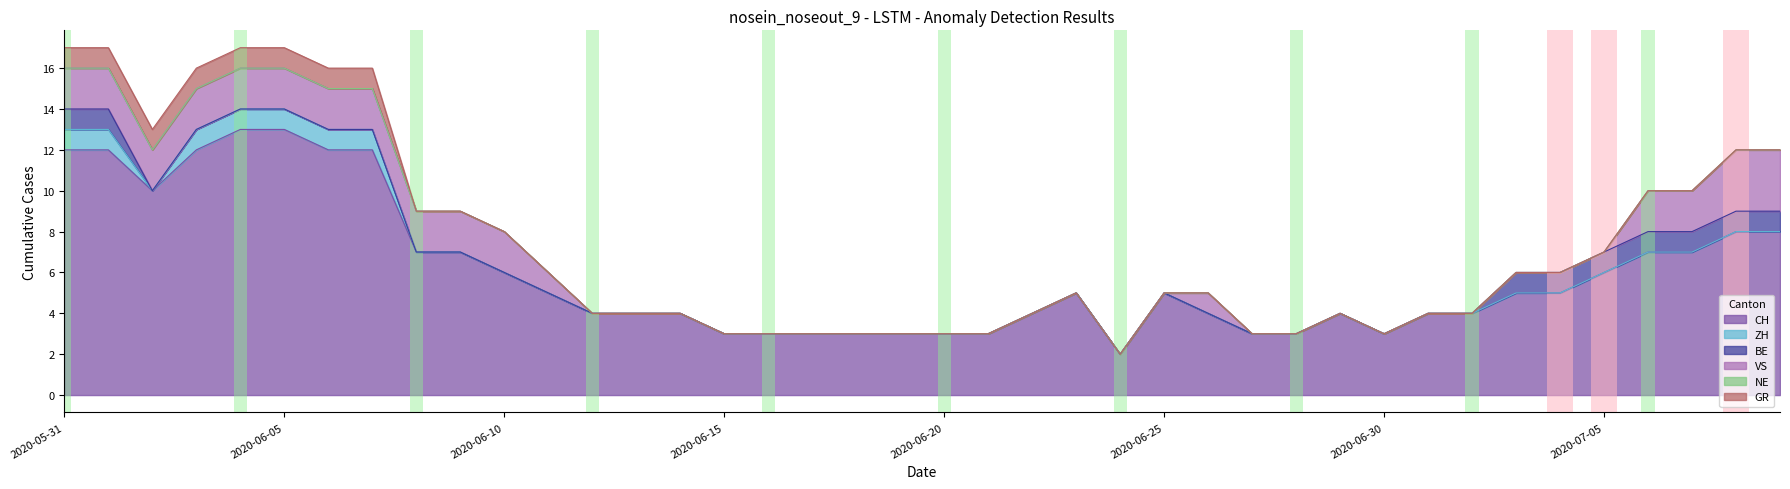

What is the label of the 11th point from the left?

2020-06-10